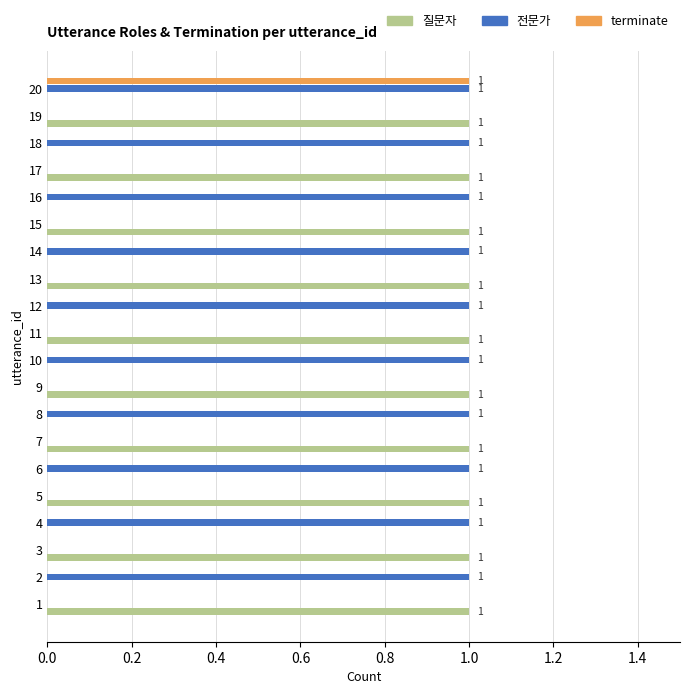

At which category is the sum across all series the highest?

20